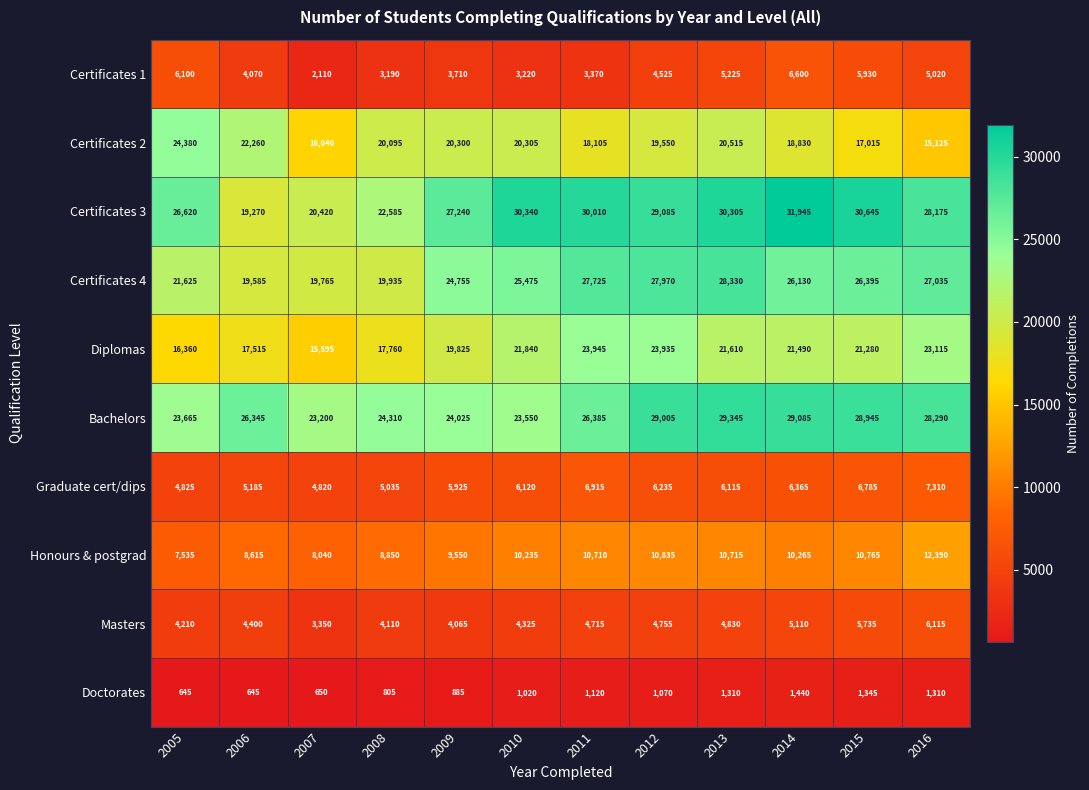

What is the minimum value shown in the chart?

645